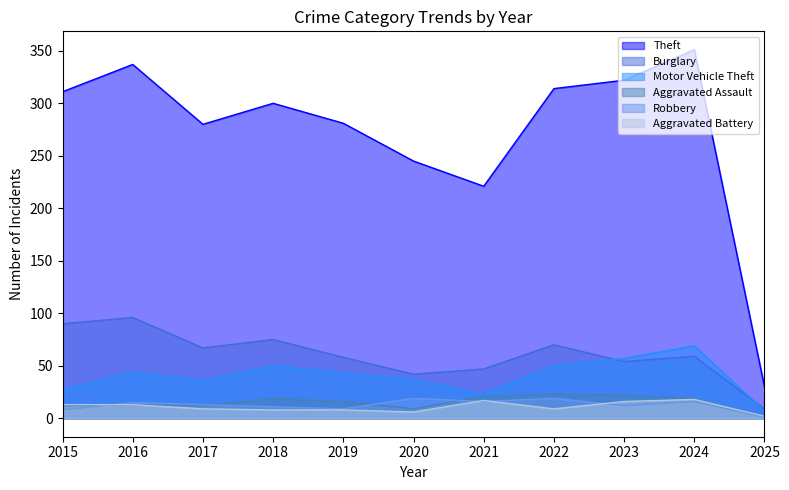

Reading left to right, extract all data points from this chart.

Theft: 311	337	280	300	281	245	221	314	322	351	30
Burglary: 90	96	67	75	58	42	47	70	54	59	9
Motor Vehicle Theft: 27	44	36	50	43	37	23	50	57	69	7
Aggravated Assault: 12	13	12	19	16	9	21	23	22	19	2
Robbery: 8	15	13	11	9	19	16	19	12	16	1
Aggravated Battery: 13	13	9	8	8	6	17	9	16	18	2